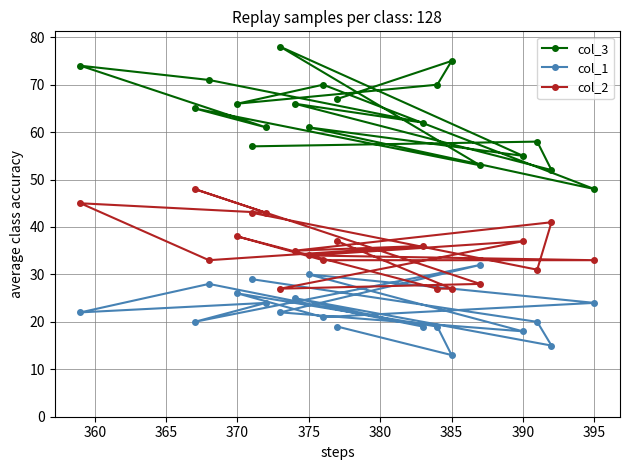

What is the average value of the col_1 series?

22